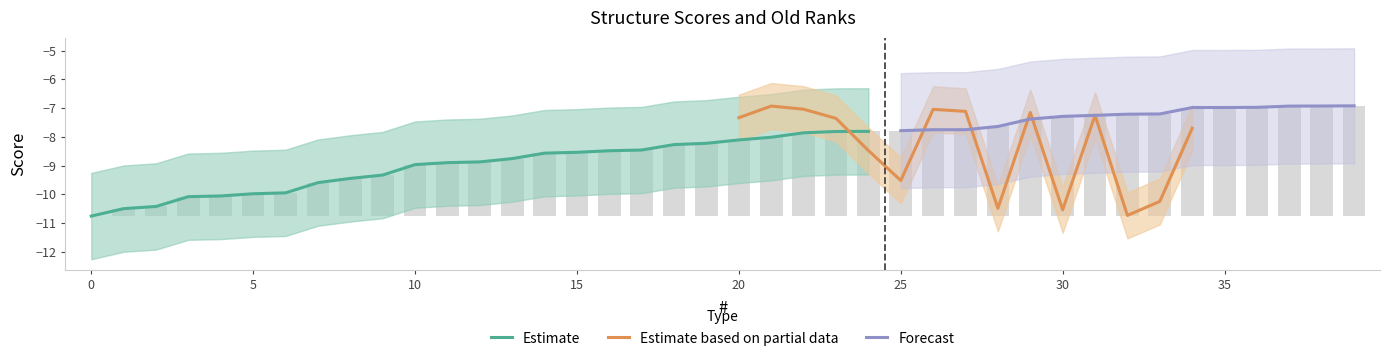

List the labels in order of value, largest first.

39, 38, 37, 36, 35, 34, 33, 32, 31, 30, 29, 28, 27, 26, 25, 24, 23, 22, 21, 20, 19, 18, 17, 16, 15, 14, 13, 12, 11, 10, 9, 8, 7, 6, 5, 4, 3, 2, 1, 0